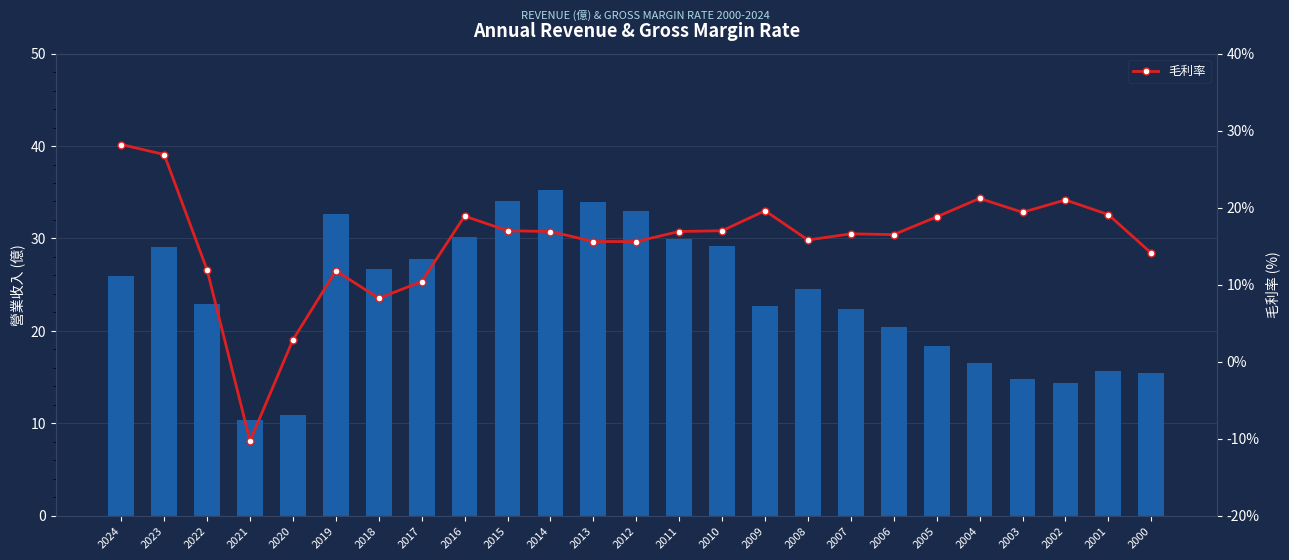

Which label corresponds to the smallest value in the chart?

2021